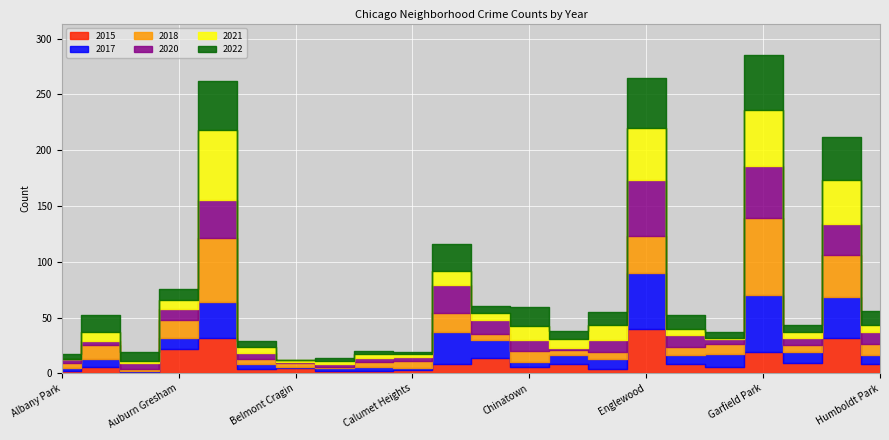

At Chinatown, list the series in order from largest to smallest.

2022, 2021, 2018, 2020, 2015, 2017